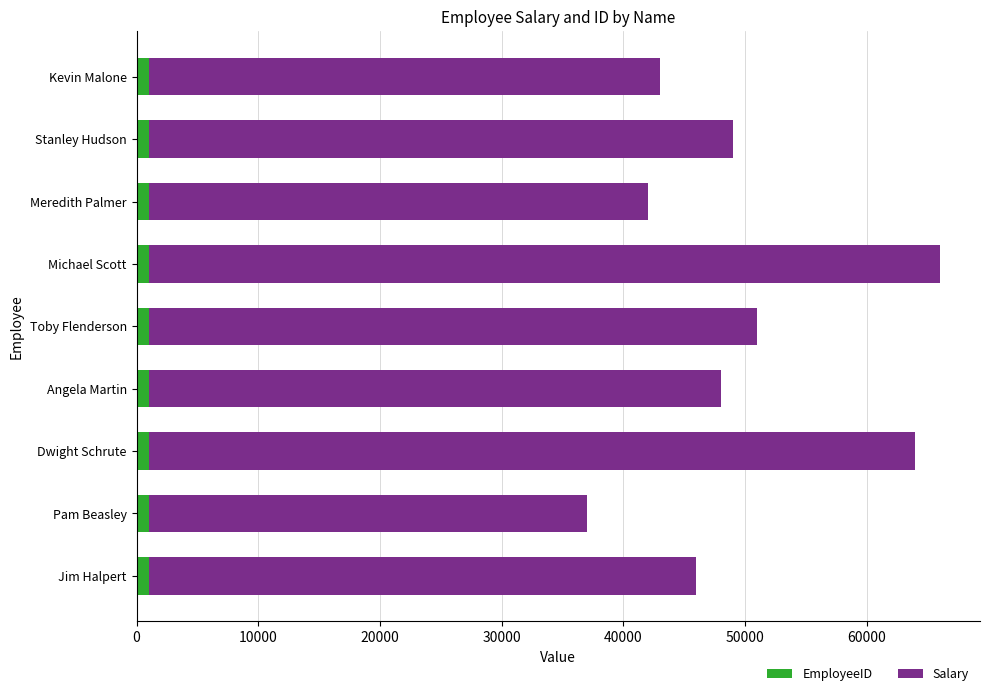

Count the EmployeeID values in the range 1003 to 1007.

5